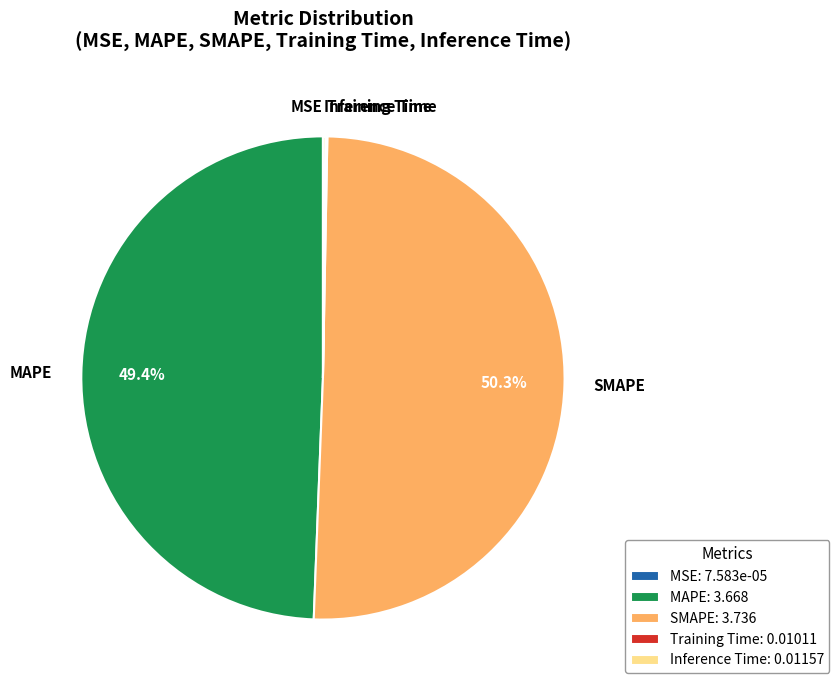

What is the smallest slice in the pie chart?

MSE